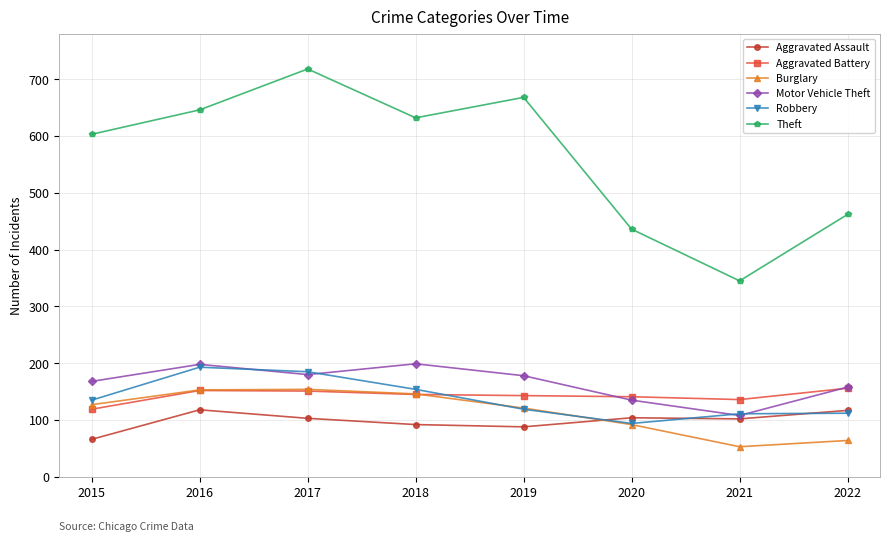

The value of Theft at 2022 is 106. True or false?

False